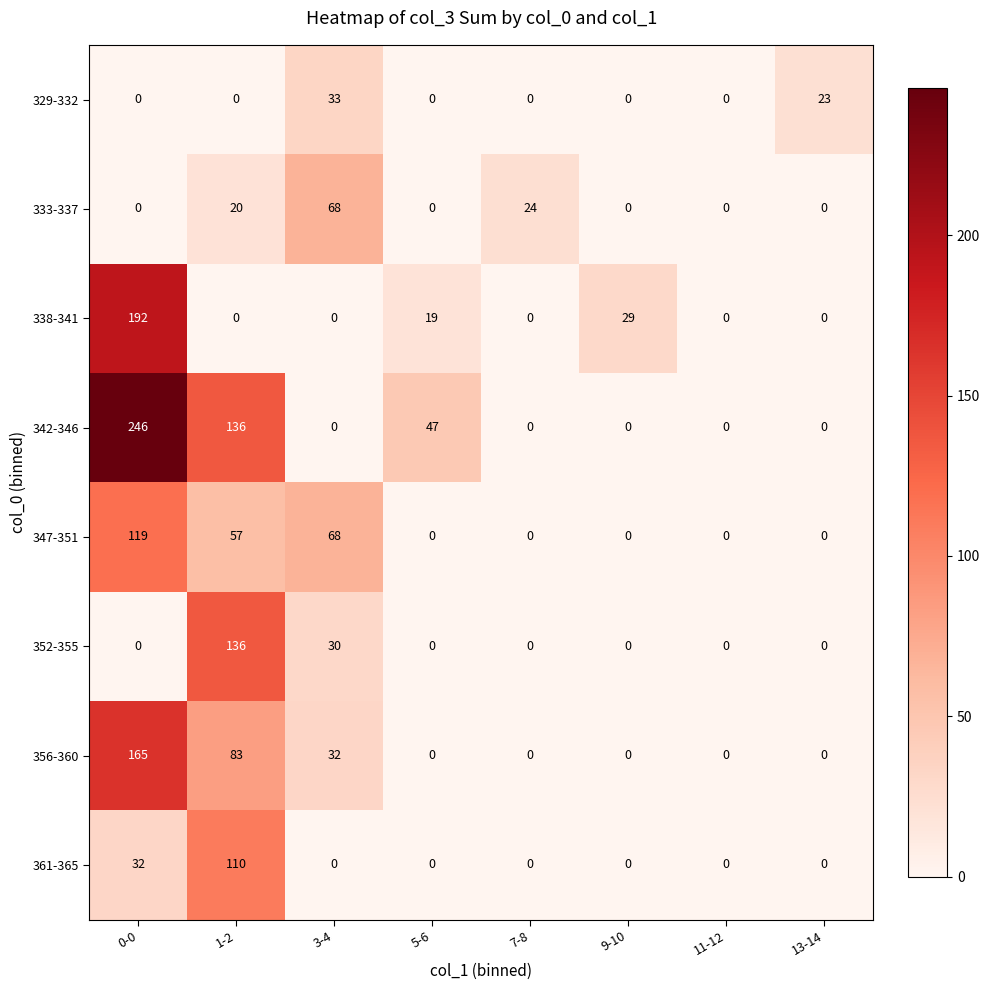

The value of 342-346 at 5-6 is 47. True or false?

True